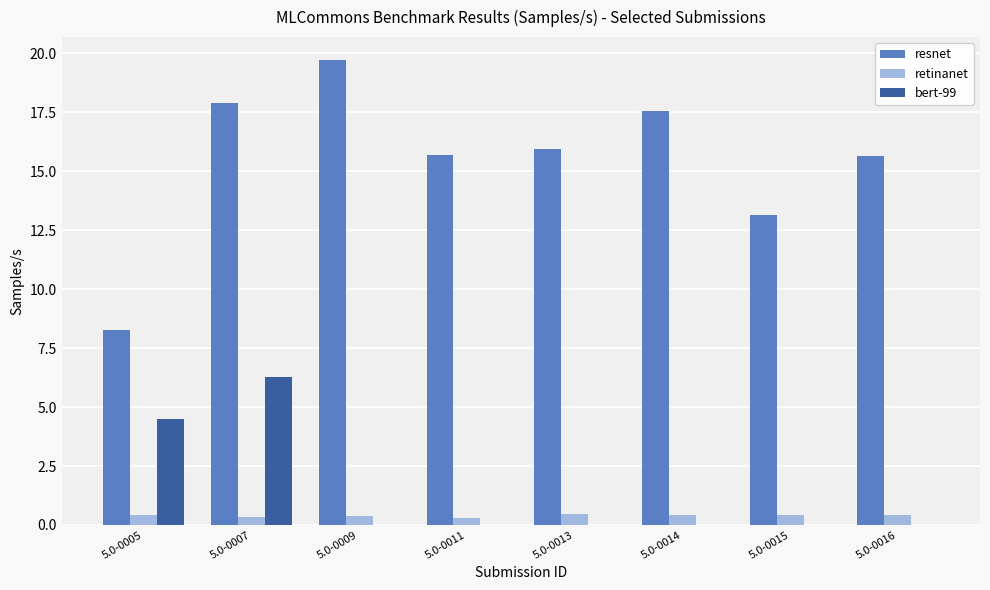

At which category is the sum across all series the highest?

5.0-0007